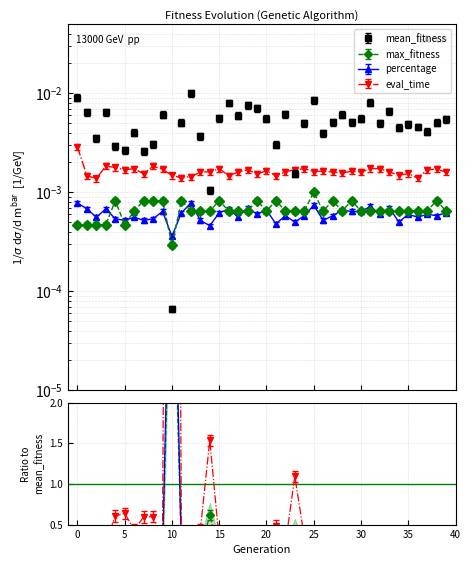

How many lines are shown in the chart?

4